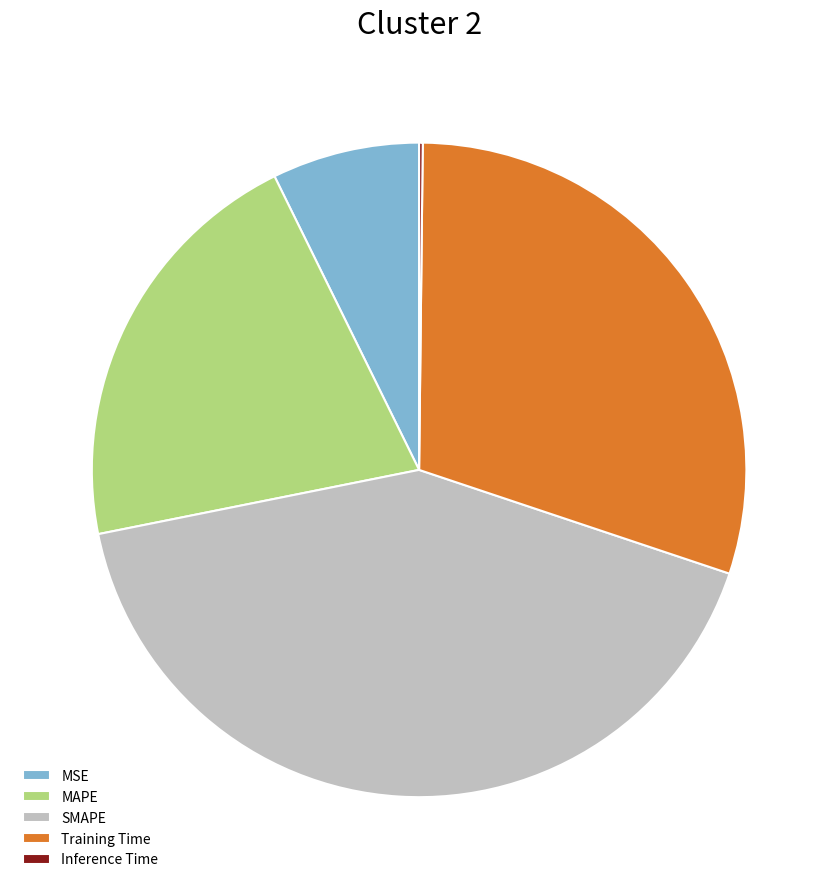

What is the largest slice in the pie chart?

SMAPE